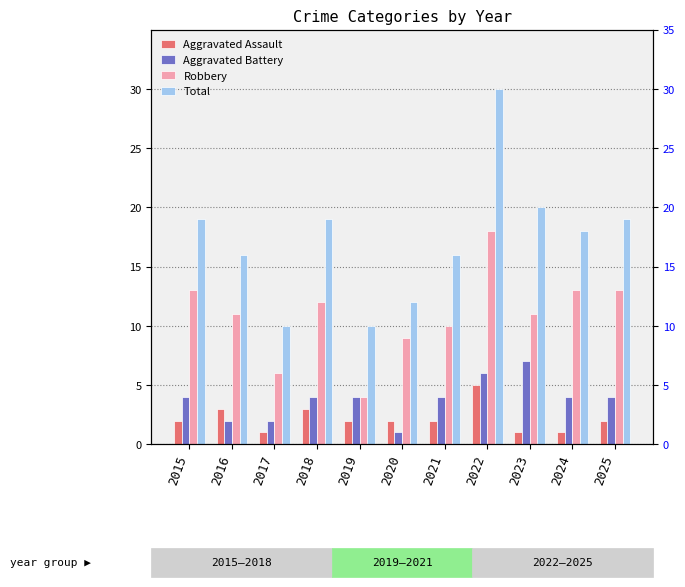

Where does the Aggravated Assault series first go above 2?

2016